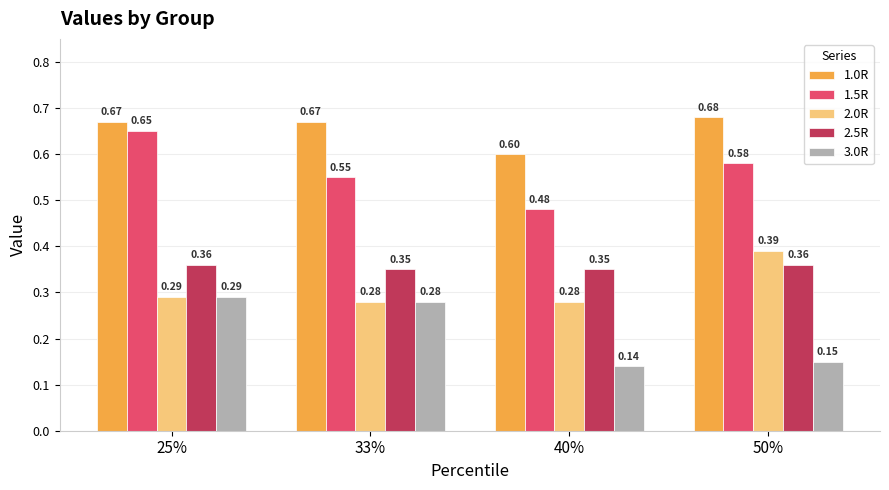

What is the label of the 4th bar from the left?

50%